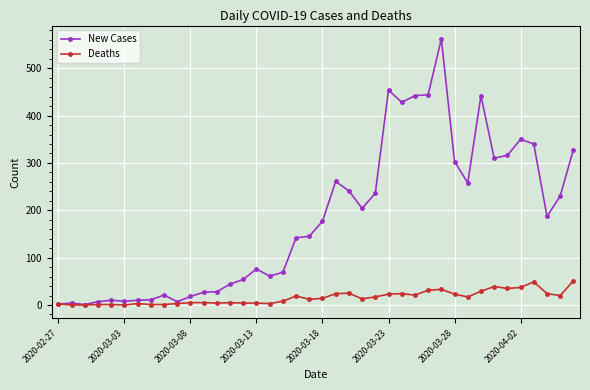

Which series has the largest total across all categories?

New Cases